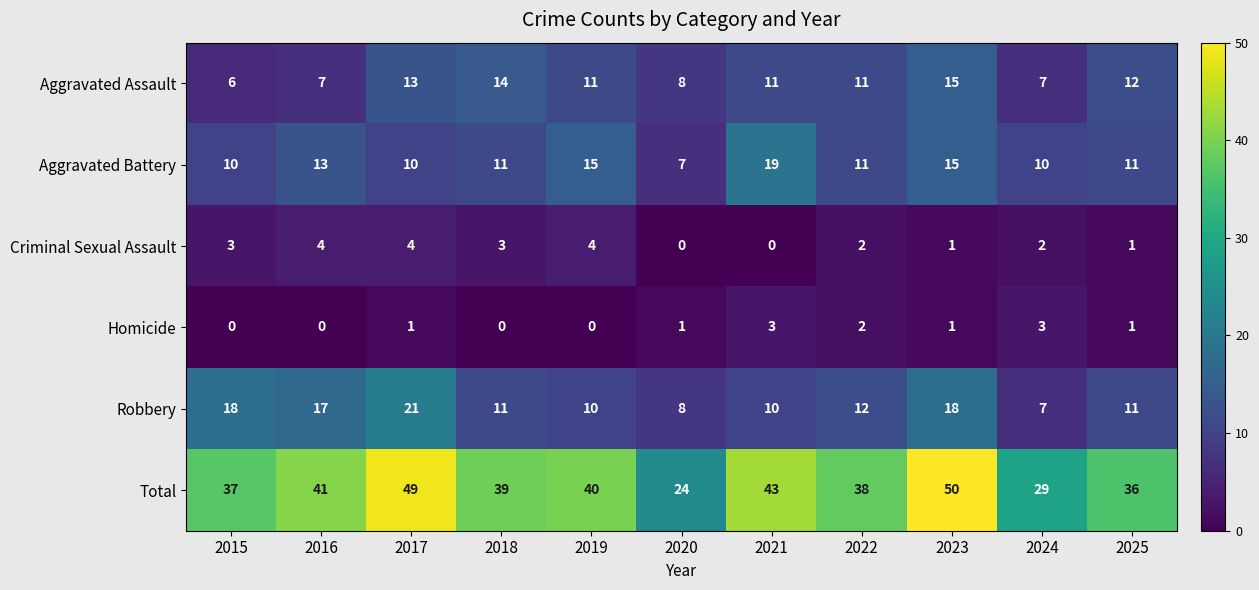

What is the difference between the Robbery values at 2016 and 2022?

5